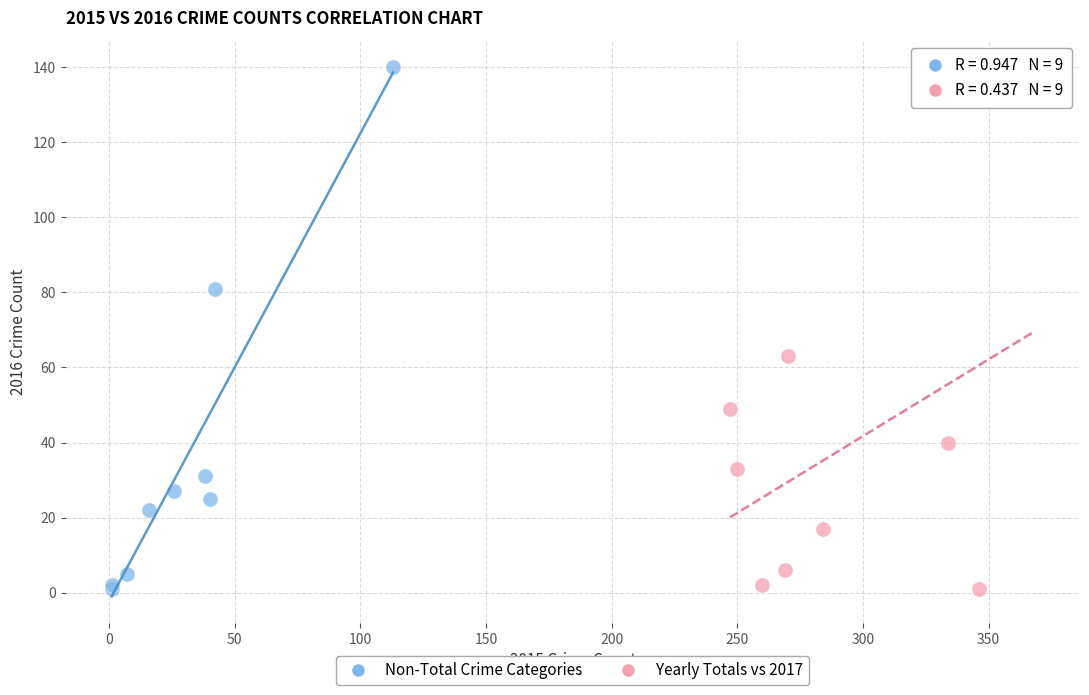

What are all the series names shown in the legend?

Non-Total Crime Categories, Yearly Totals vs 2017